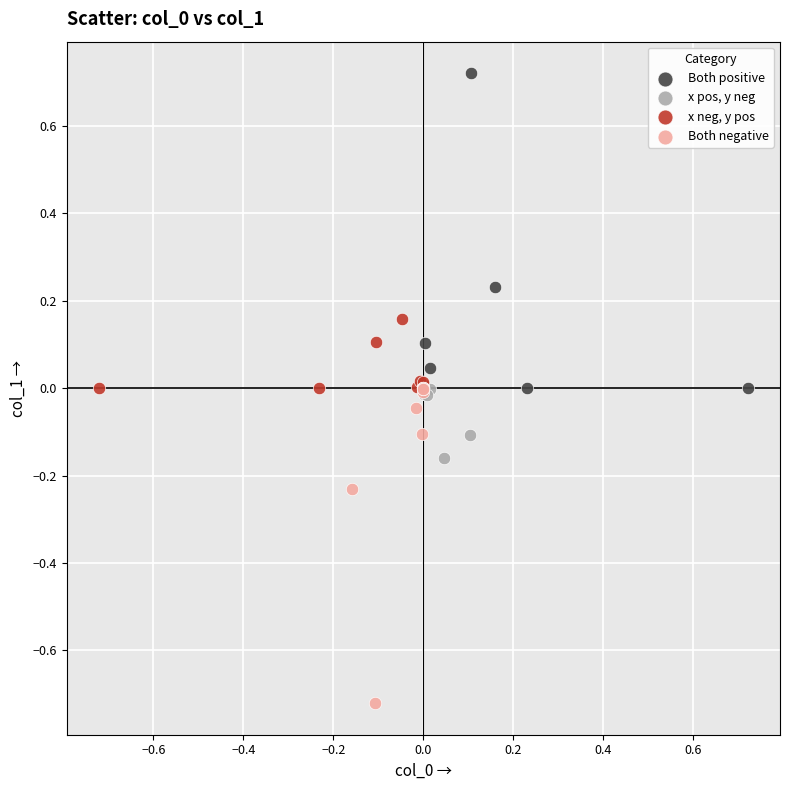

Which series reaches the minimum Y coordinate?

Both negative